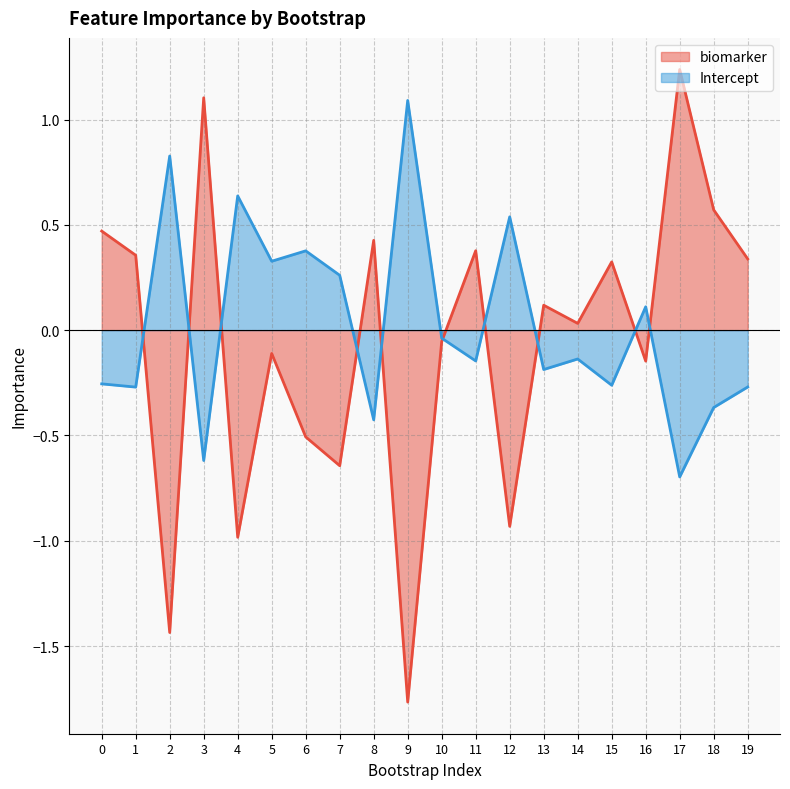

What is the total value across all series at 17?

0.5